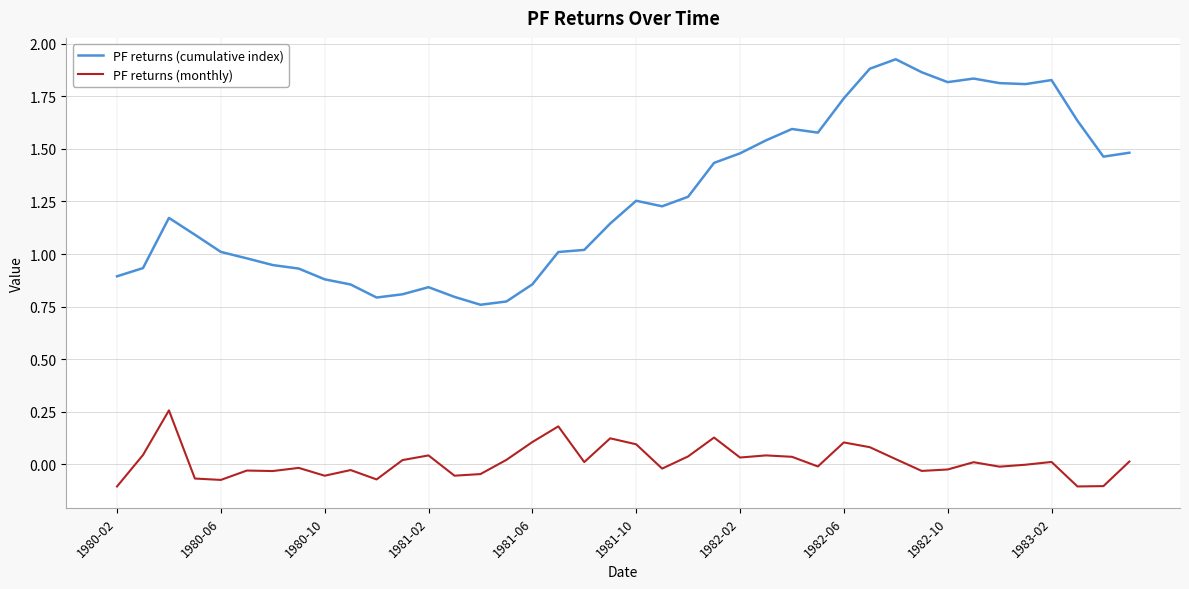

Which series has the largest range (max minus min)?

PF returns (cumulative index)